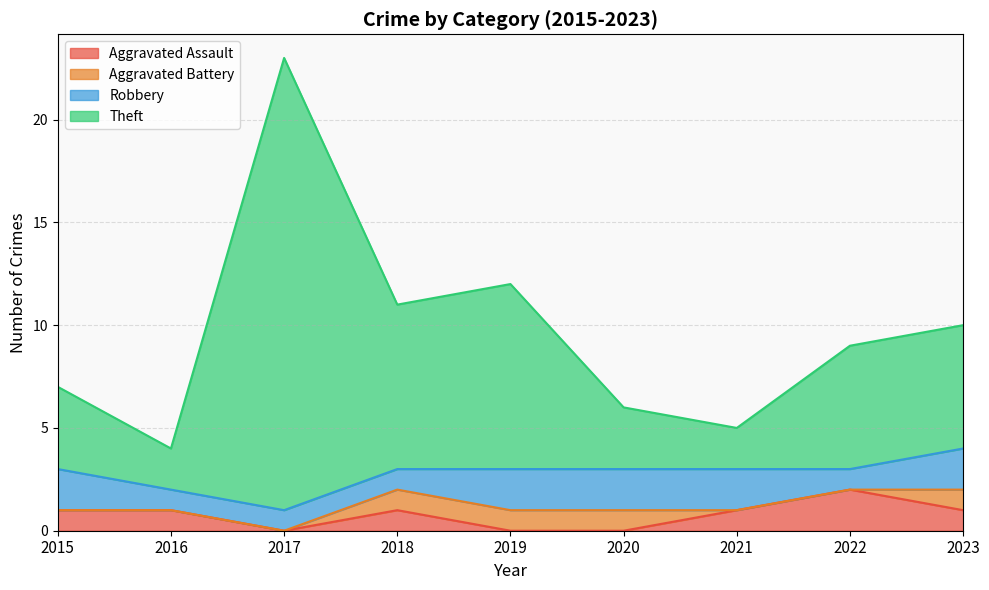

What is the total value across all series at 2021?

5